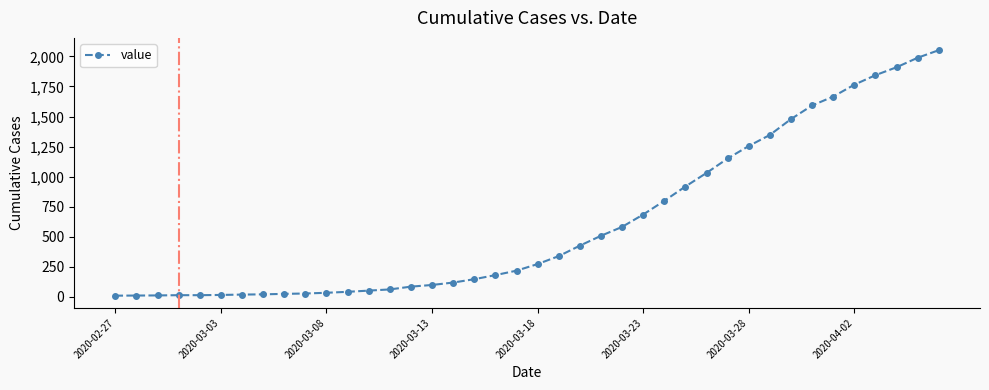

What is the greatest value displayed?

2052